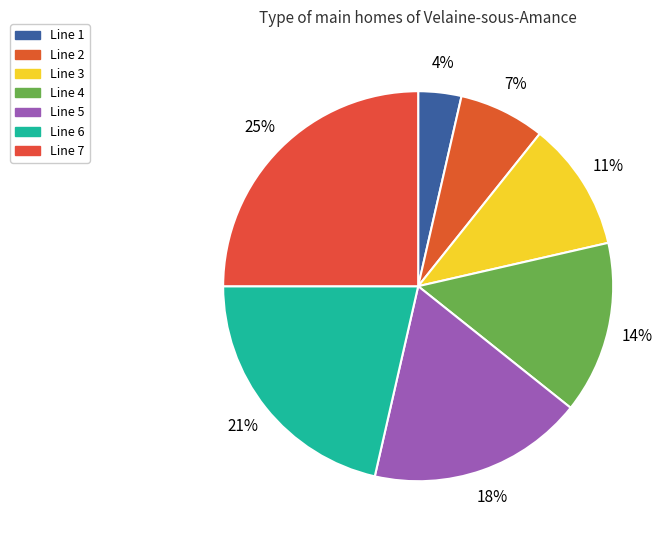

Rank the categories by value from lowest to highest.

Line 1, Line 2, Line 3, Line 4, Line 5, Line 6, Line 7